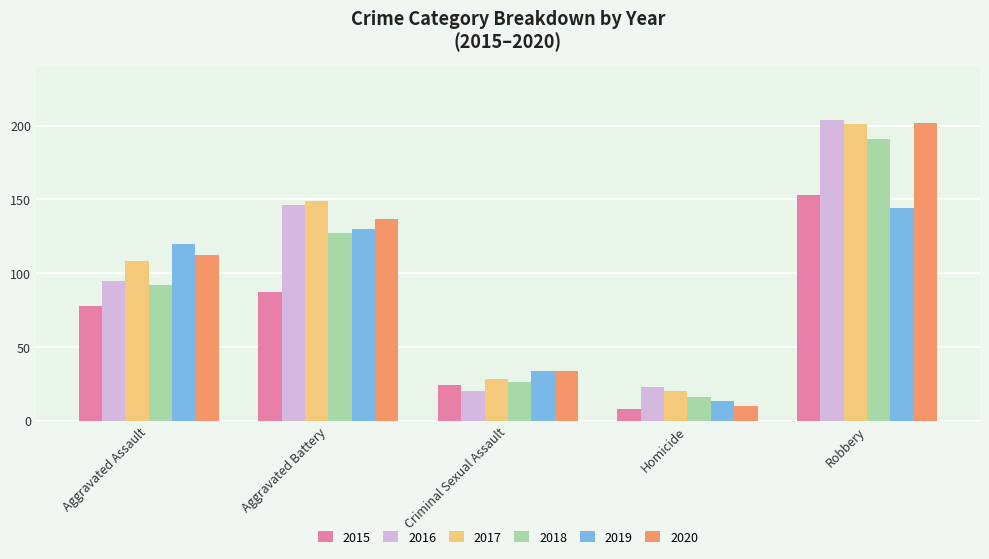

What position from the left is Aggravated Assault?

1